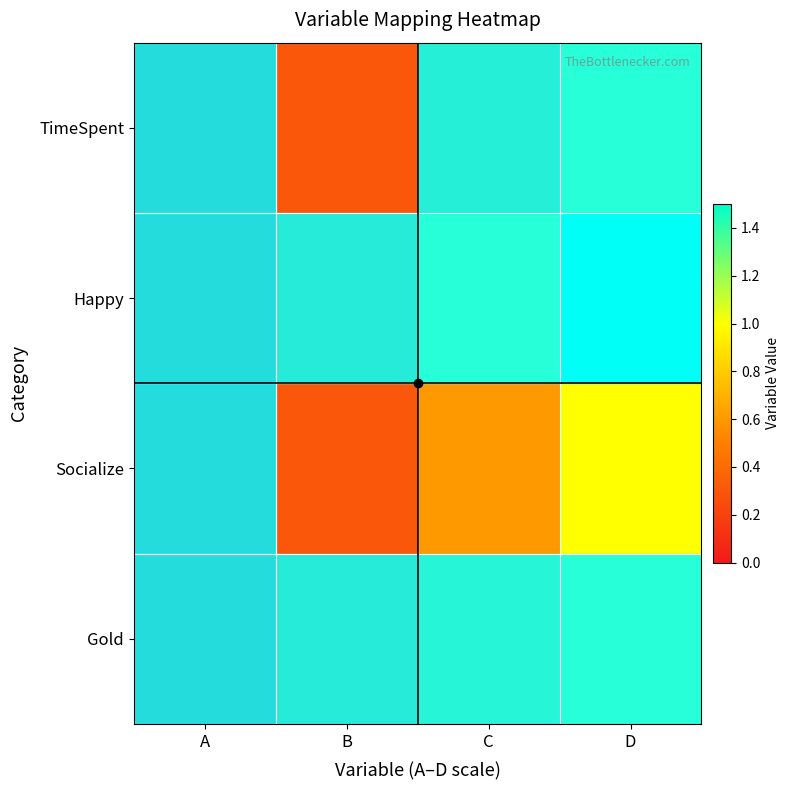

How many distinct data groups are displayed?

4